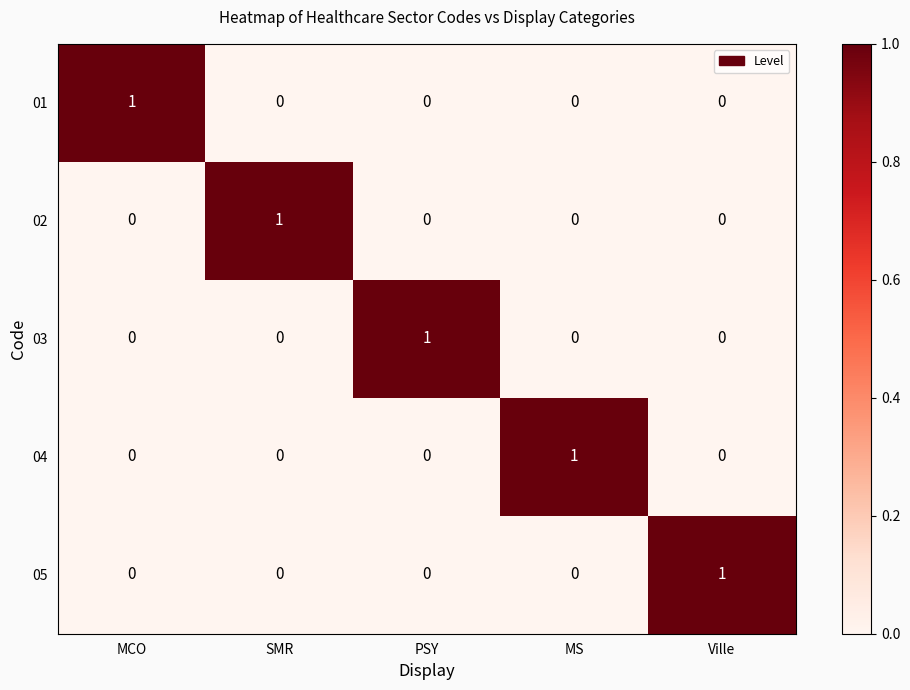

Count the number of categories in the chart.

5